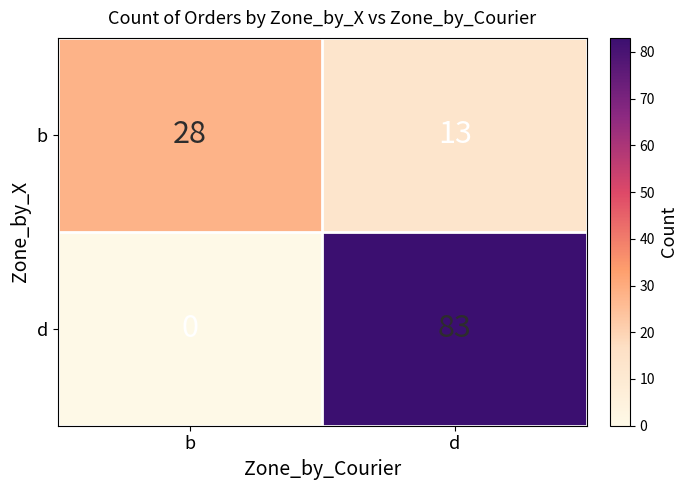

What is the maximum value shown in the chart?

83